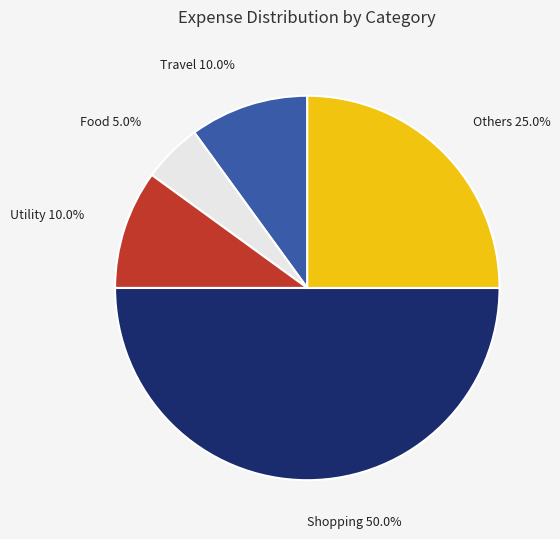

Does Food account for over 50% of the chart?

No